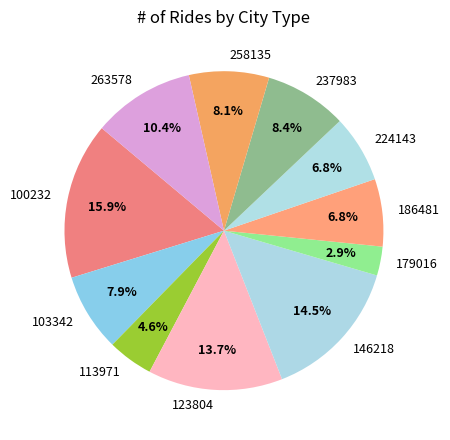

Is the sum of 263578 and 100232 greater than half?

No